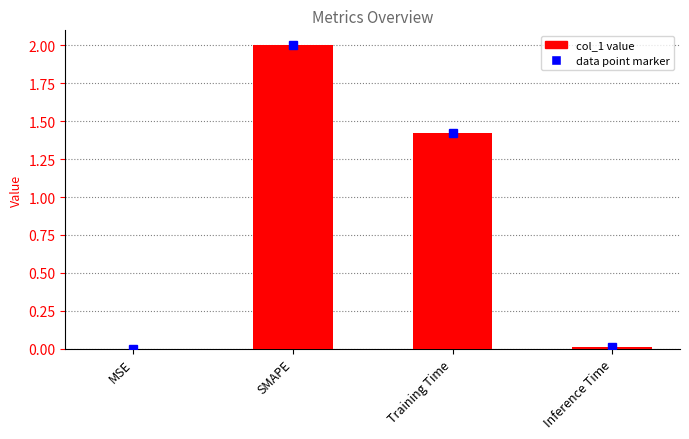

How many categories are shown in the chart?

4